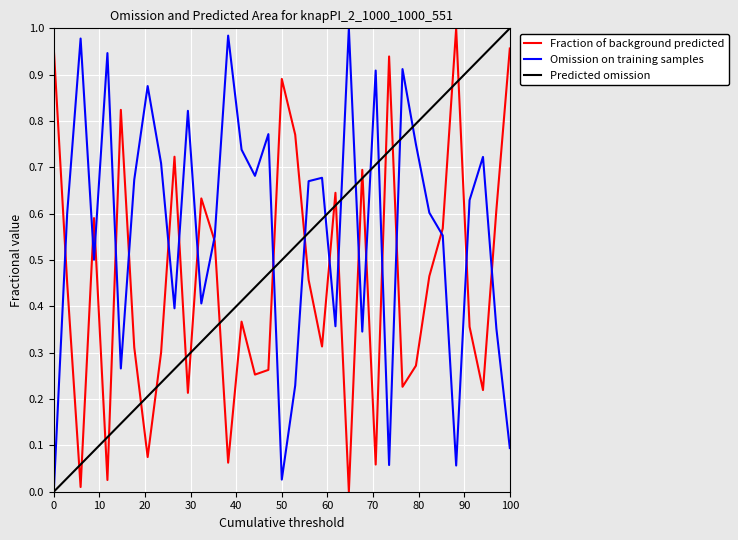

True or false: Predicted omission and Fraction of background predicted intersect in this chart.

True